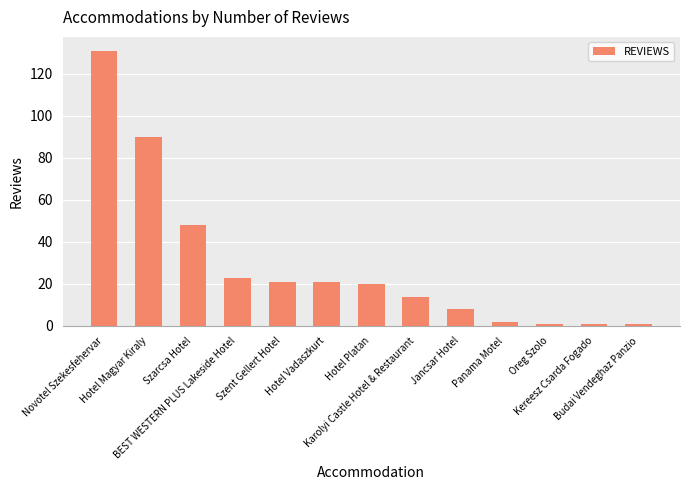

At which label does the data first exceed 20?

Novotel Szekesfehervar